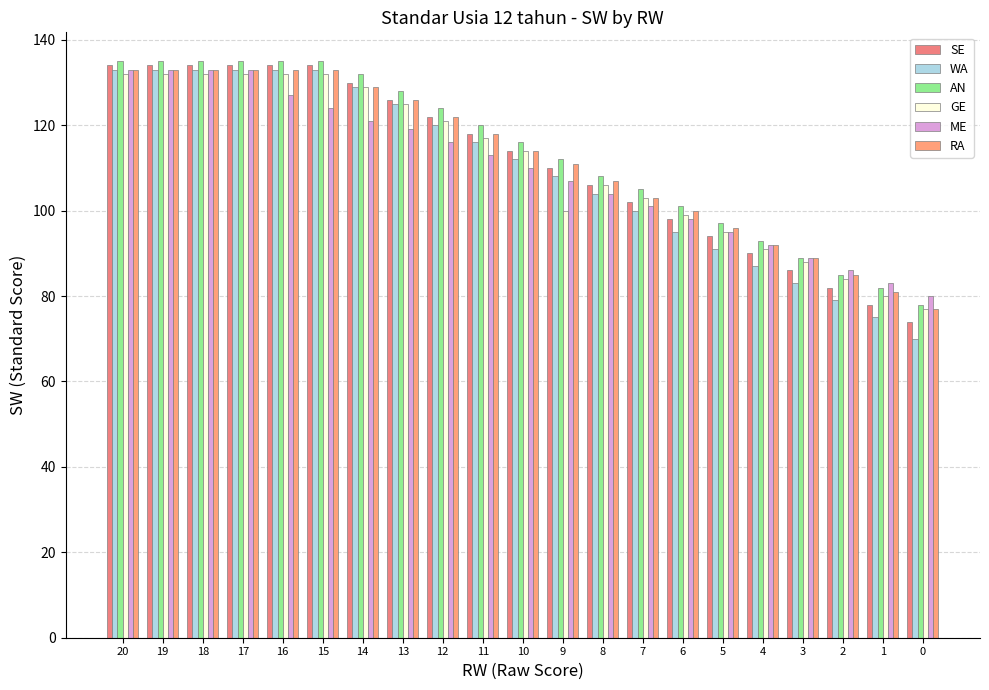

What is the difference between the maximum and minimum values in the ME series?

53